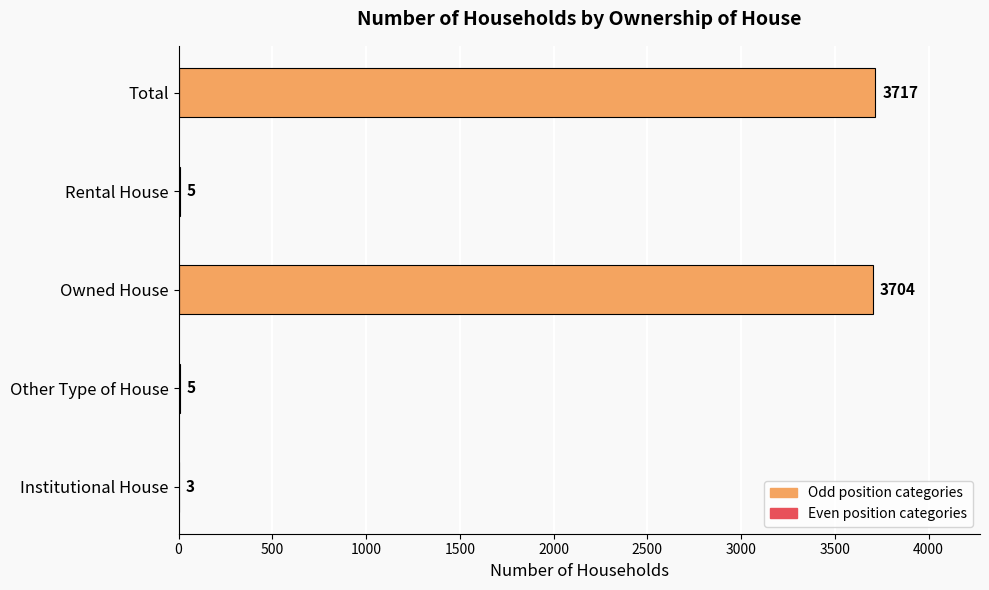

What is the sum of all values?

7434